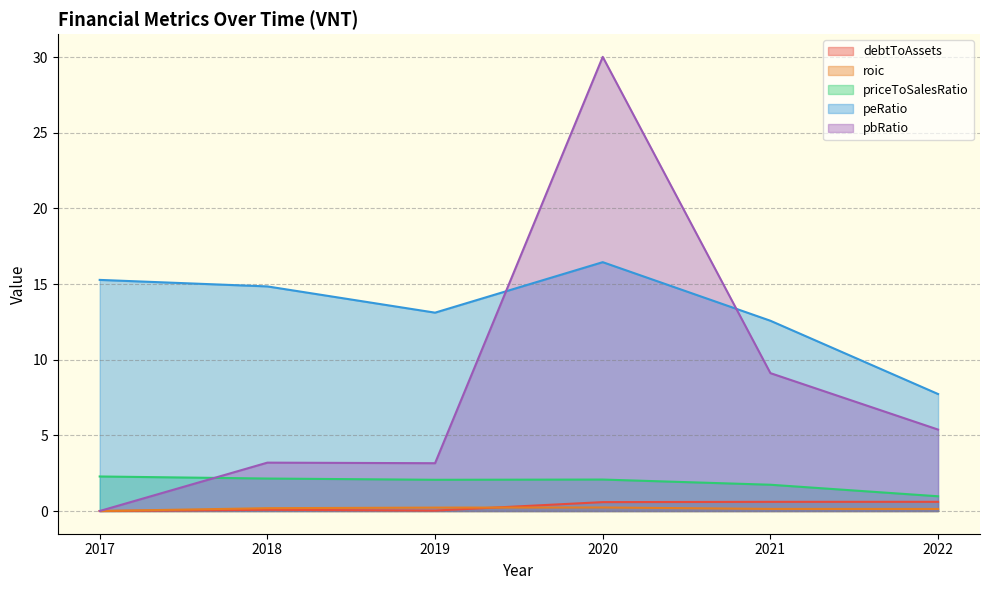

Which category has the lowest value across all series?

2017